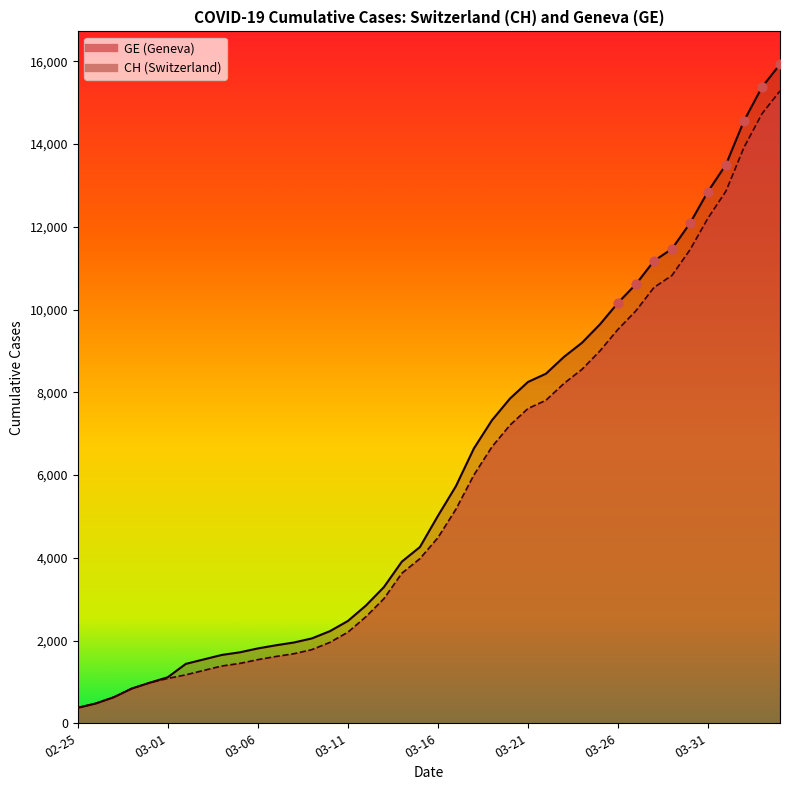

What is the total value across all series at 2020-02-29?

1962